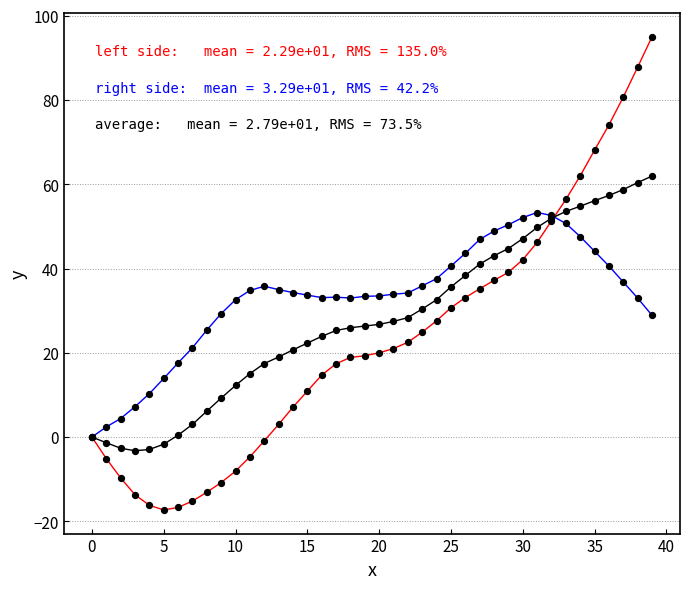

What is the greatest value displayed?

95.0